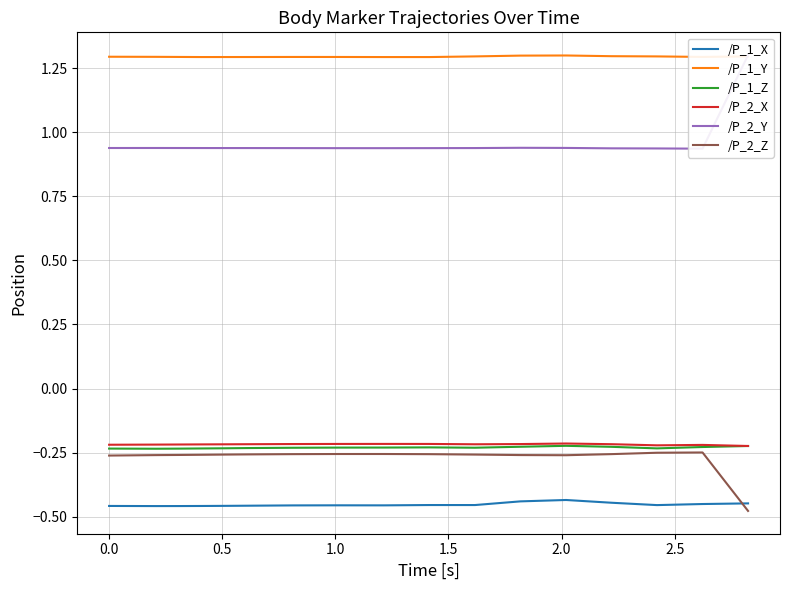

In /P_1_X, how many points are lower than both neighbors (excluding endpoints)?

4